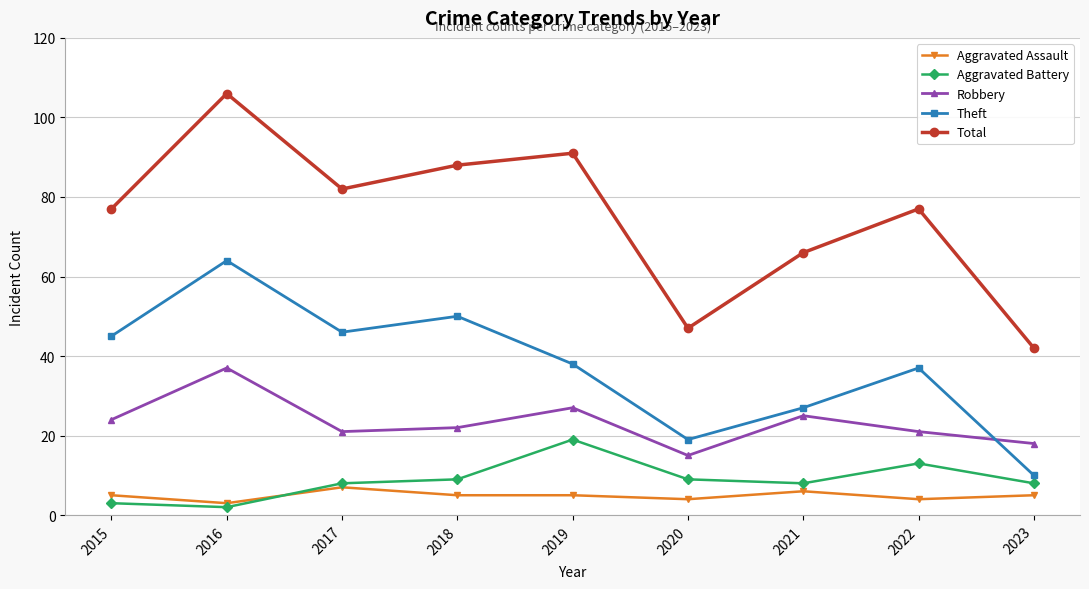

True or false: Aggravated Assault and Robbery intersect in this chart.

False